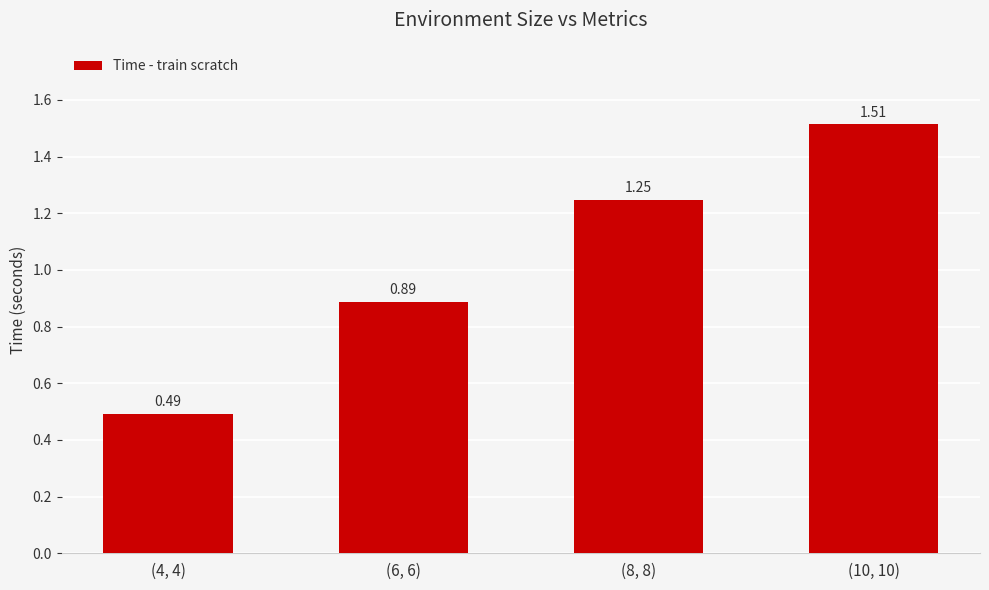

What is the difference between the maximum and minimum values?

1.0